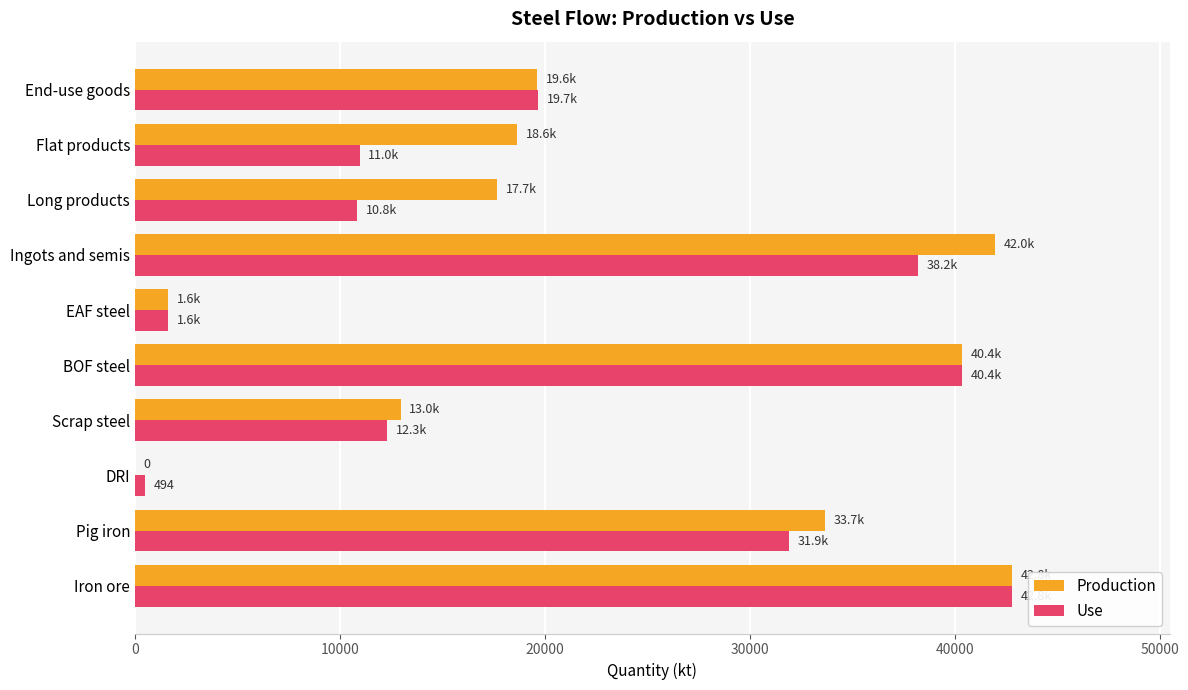

What is the sum of all Use values?

209206.2